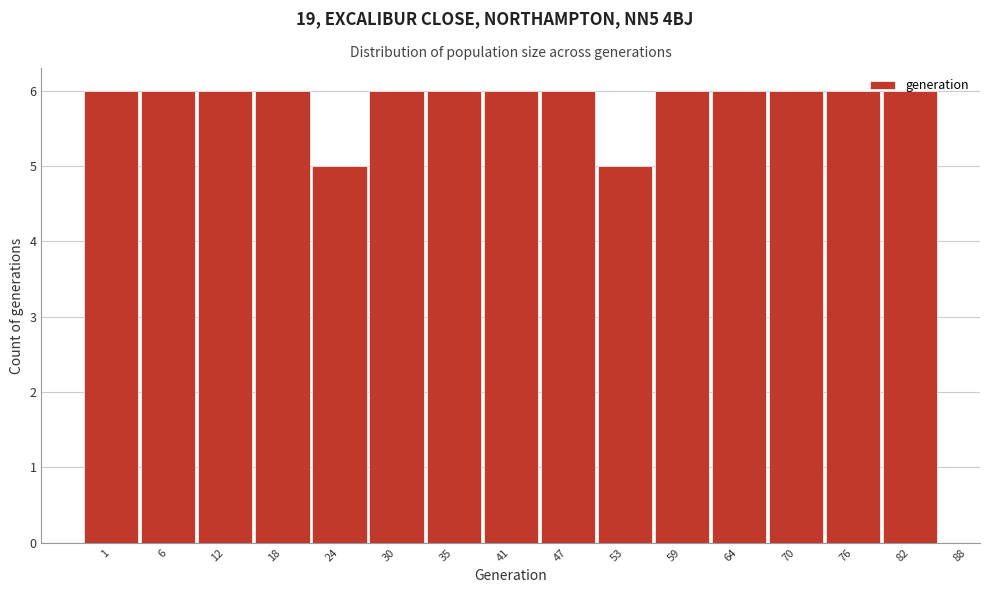

What is the value of the 10th bar from the left?

5